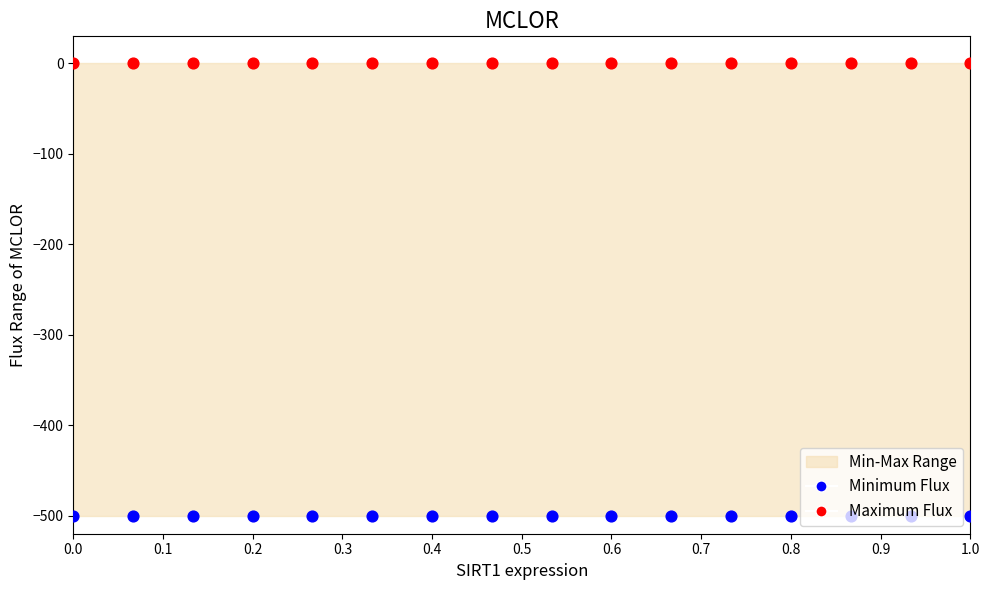

Is the value of Maximum Flux at 0.5 greater than the value of Minimum Flux at 15?

Yes